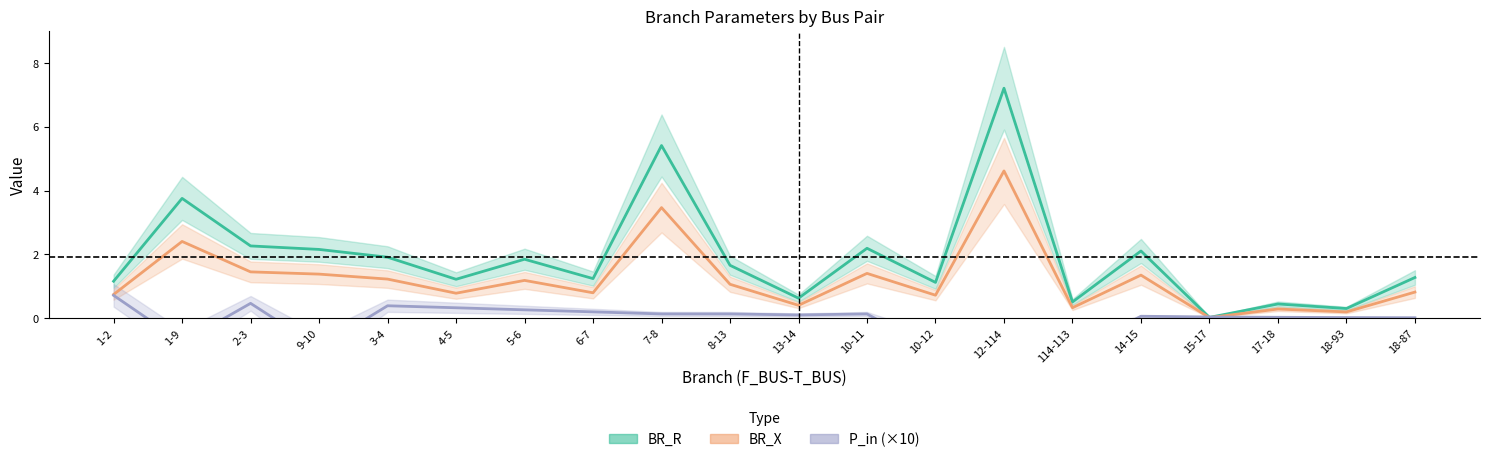

Reading left to right, extract all data points from this chart.

BR_R: 1-2=1.2	1-9=3.8	2-3=2.3	9-10=2.2	3-4=1.9	4-5=1.2	5-6=1.8	6-7=1.2	7-8=5.4	8-13=1.7	13-14=0.6	10-11=2.2	10-12=1.1	12-114=7.2	114-113=0.5	14-15=2.1	15-17=0.0	17-18=0.4	18-93=0.3	18-87=1.3
BR_X: 1-2=0.7	1-9=2.4	2-3=1.4	9-10=1.4	3-4=1.2	4-5=0.8	5-6=1.2	6-7=0.8	7-8=3.5	8-13=1.1	13-14=0.4	10-11=1.4	10-12=0.7	12-114=4.6	114-113=0.3	14-15=1.3	15-17=0.0	17-18=0.3	18-93=0.2	18-87=0.8
P_in (×10): 1-2=0.7	1-9=-0.8	2-3=0.5	9-10=-0.9	3-4=0.4	4-5=0.3	5-6=0.3	6-7=0.2	7-8=0.1	8-13=0.1	13-14=0.1	10-11=0.1	10-12=-1.1	12-114=-1.1	114-113=-1.1	14-15=0.1	15-17=0.0	17-18=0.0	18-93=0.0	18-87=0.0